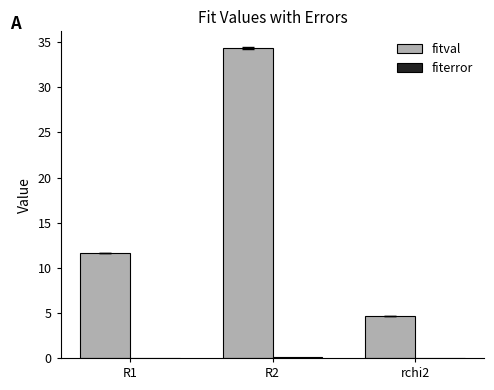

How many categories are shown in the chart?

3